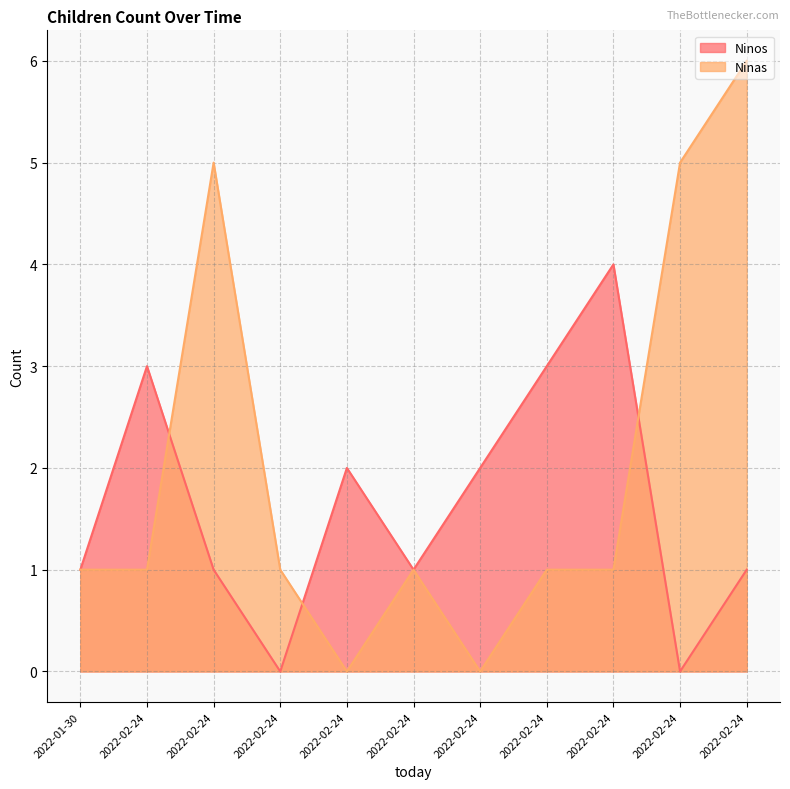

At which category does Ninos reach its first local peak?

2022-02-24